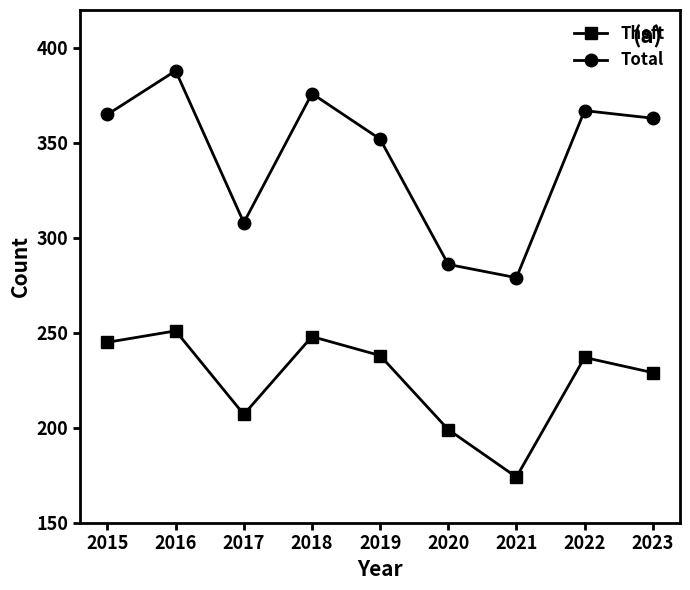

How many interior local peaks does the Theft series have?

3